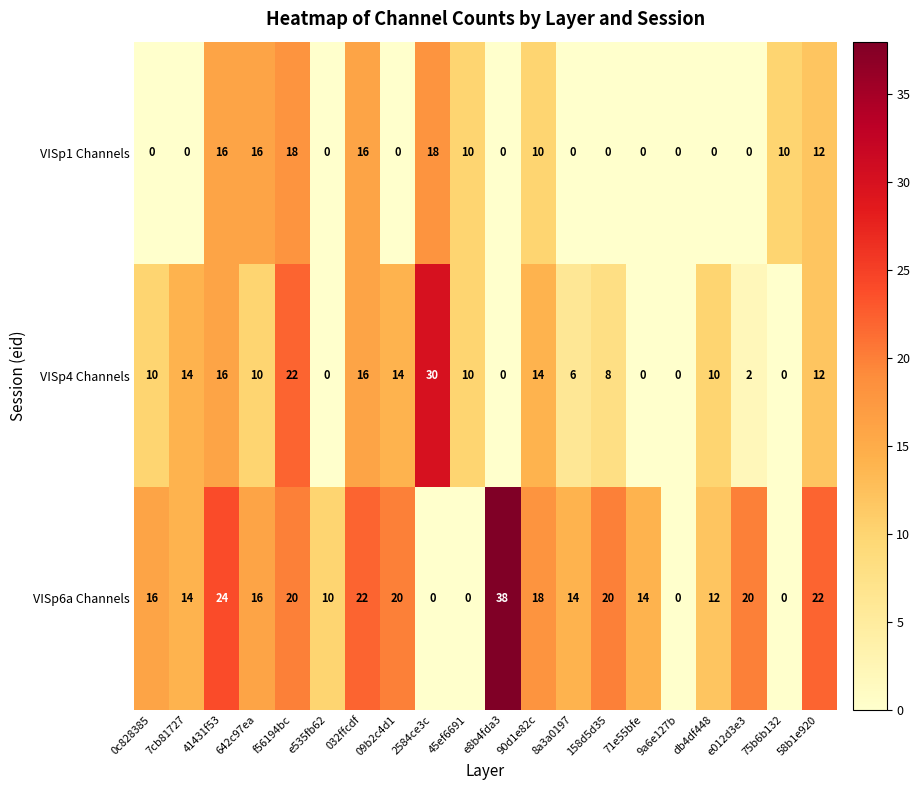

Which series has the widest spread of values?

VISp6a Channels